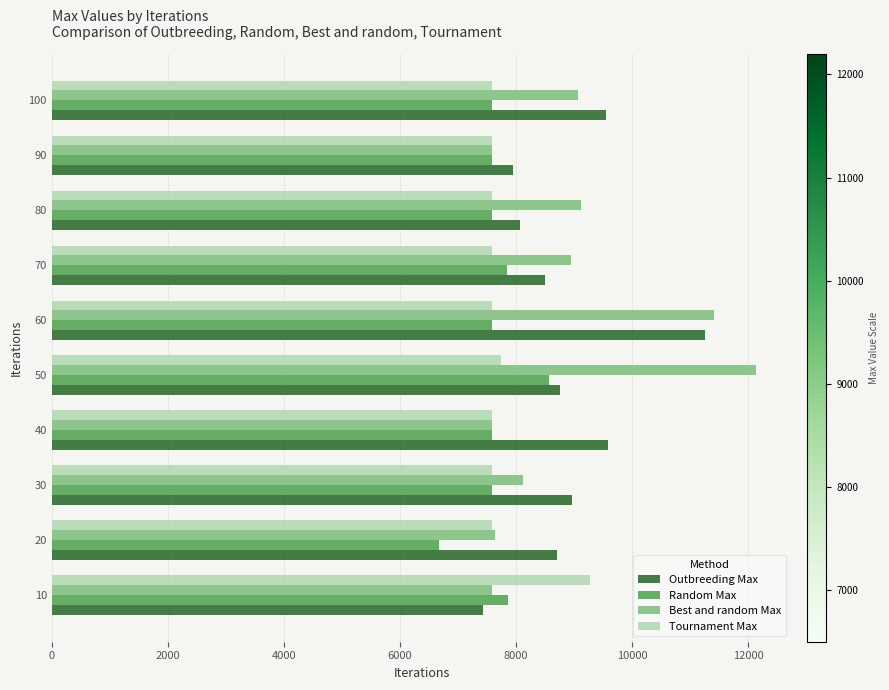

List the series in order of their peak value, highest first.

Best and random Max, Outbreeding Max, Tournament Max, Random Max